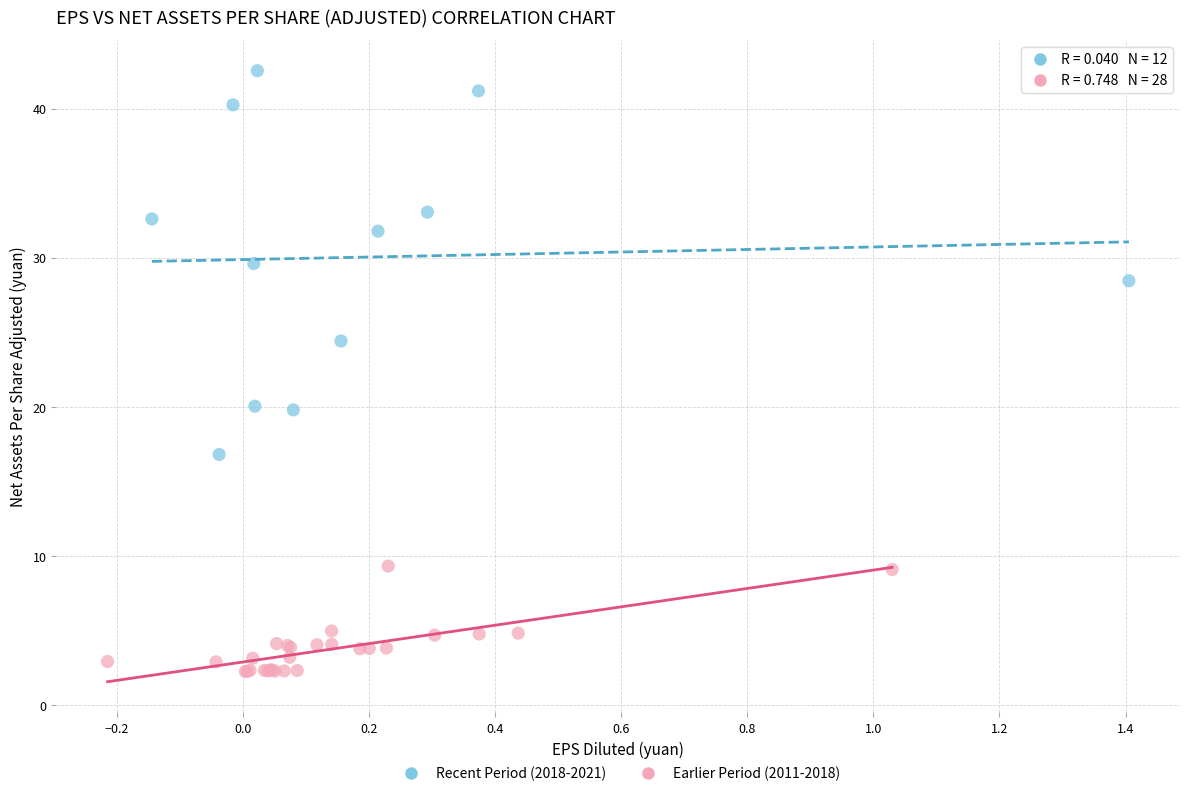

What are all the series names shown in the legend?

Recent Period (2018-2021), Earlier Period (2011-2018)